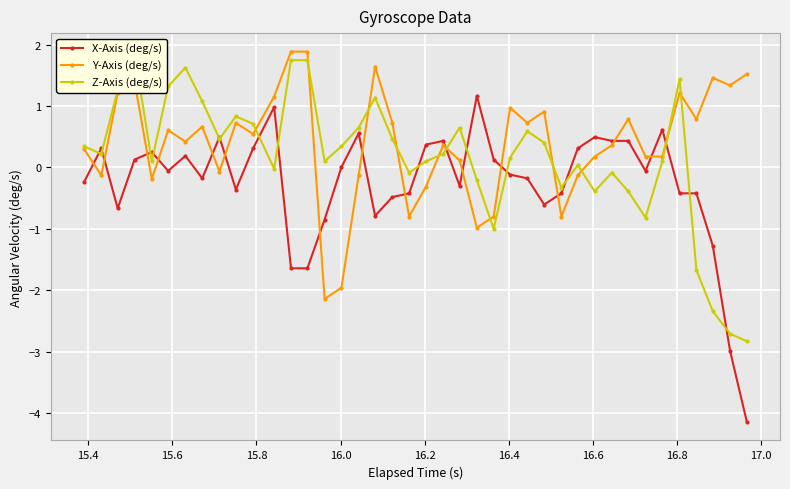

How many times do Y-Axis (deg/s) and X-Axis (deg/s) cross each other?

16